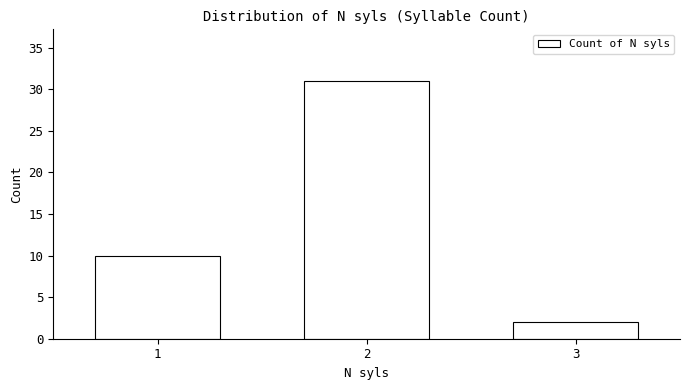

Which range on the x-axis has the tallest bar?

1.5 to 2.5